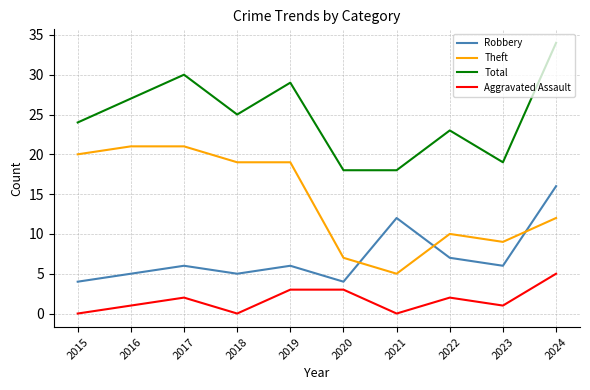

What is the maximum value shown in the chart?

34